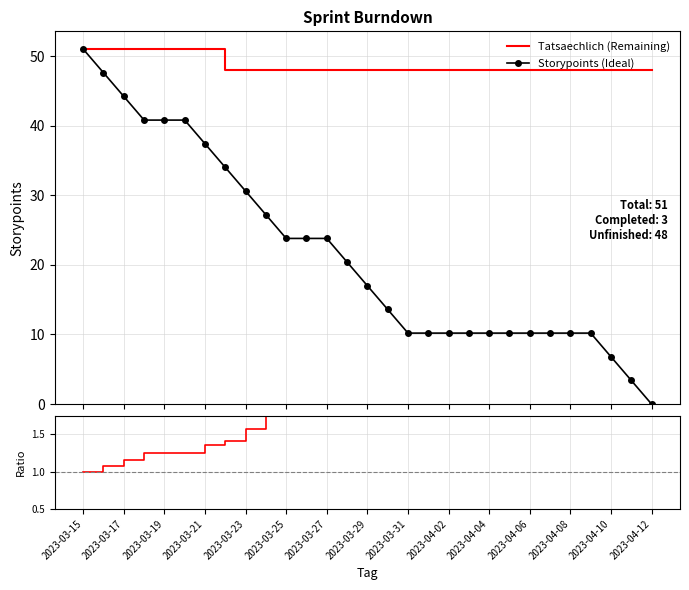

What is the difference between the second highest and minimum values in the Storypoints (Ideal) series?

47.6